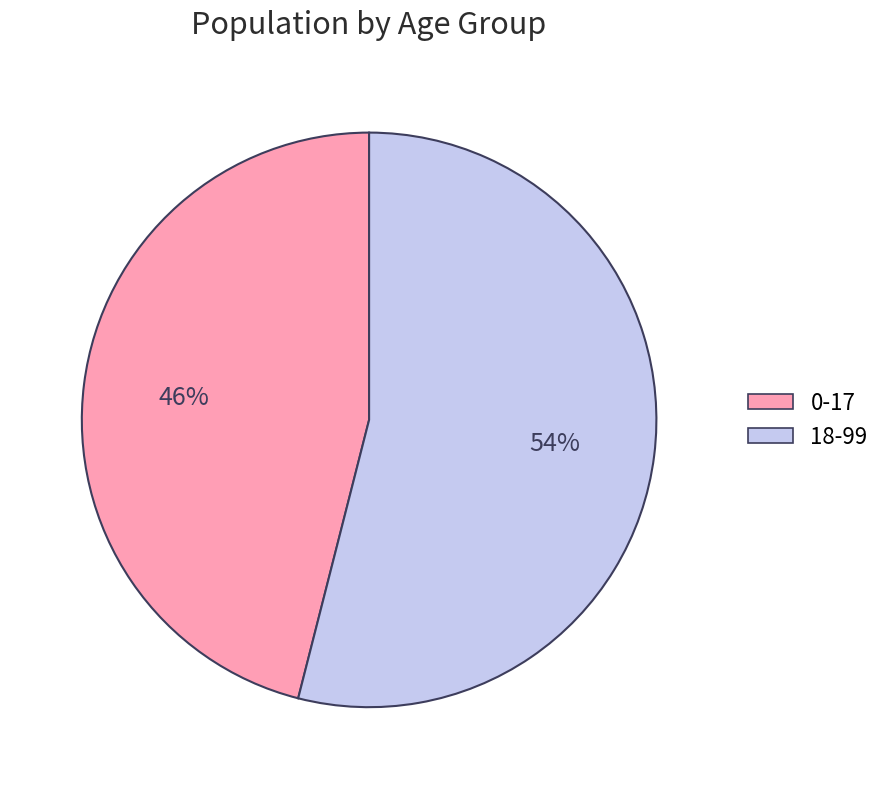

What percentage is the 18-99 slice, to the nearest percent?

54%